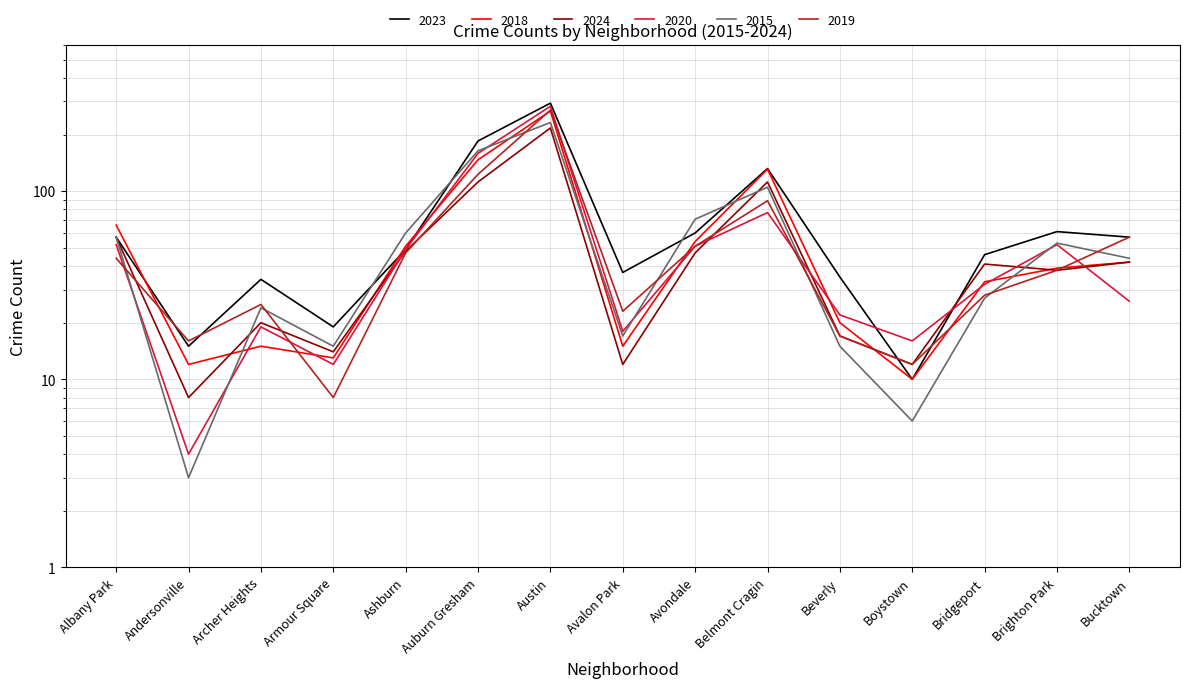

After their last crossing, which series has the higher values: 2024 or 2015?

2015